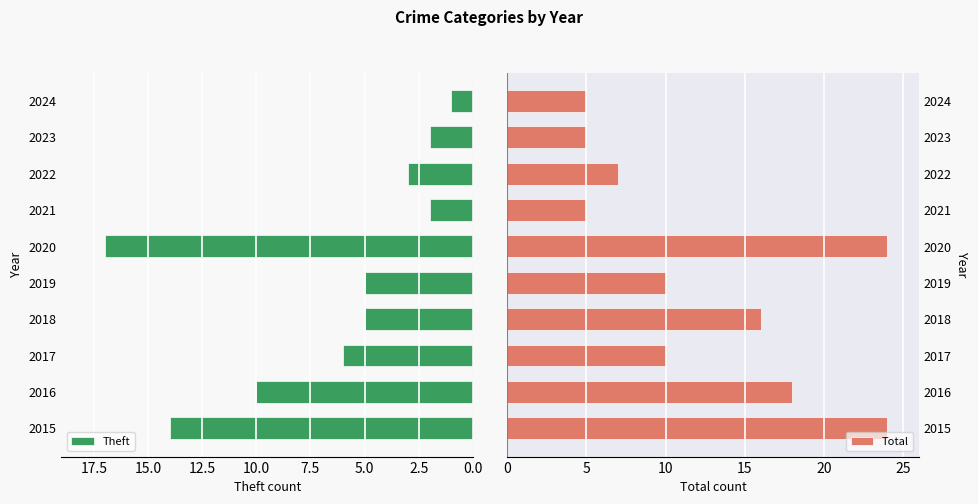

List the series in order of their overall mean, lowest first.

Theft, Total